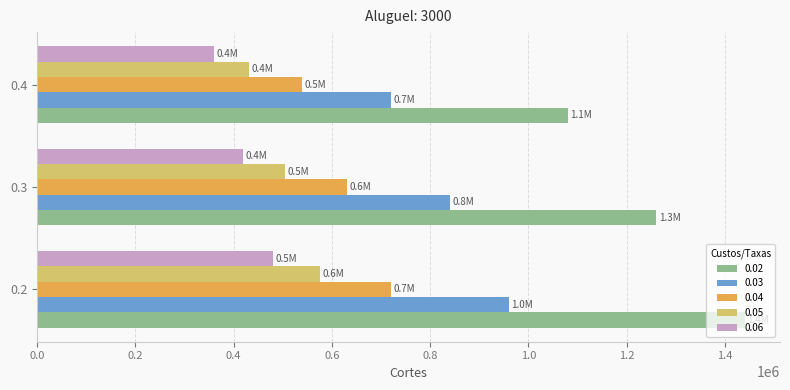

At 0.4, list the series in order from largest to smallest.

0.02, 0.03, 0.04, 0.05, 0.06